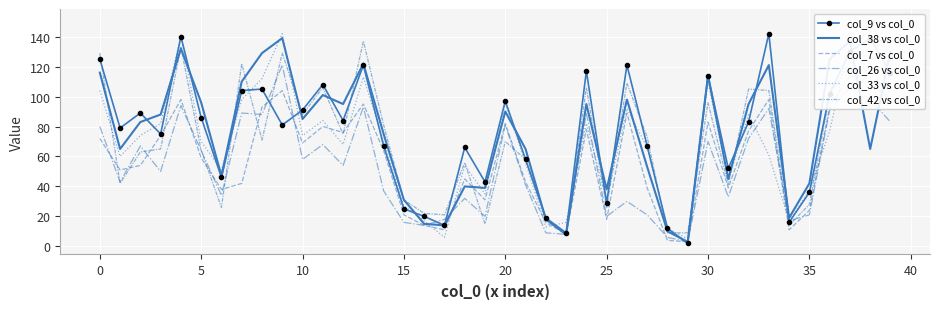

What is the label of the 35th point from the left?

34